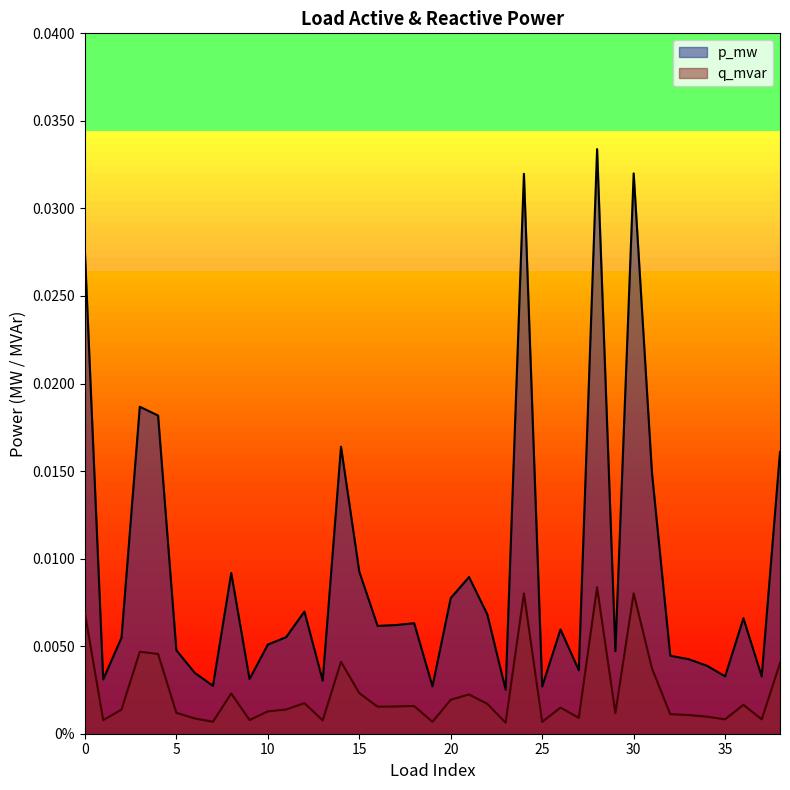

Between 2 and 11, which series saw the biggest shift?

p_mw